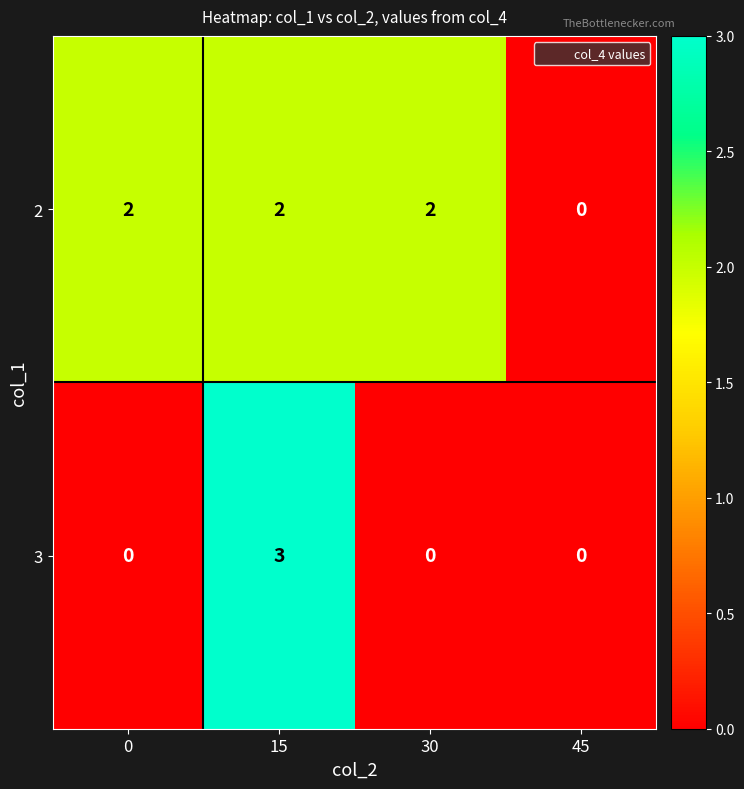

Between 0 and 15, which series saw the biggest shift?

3